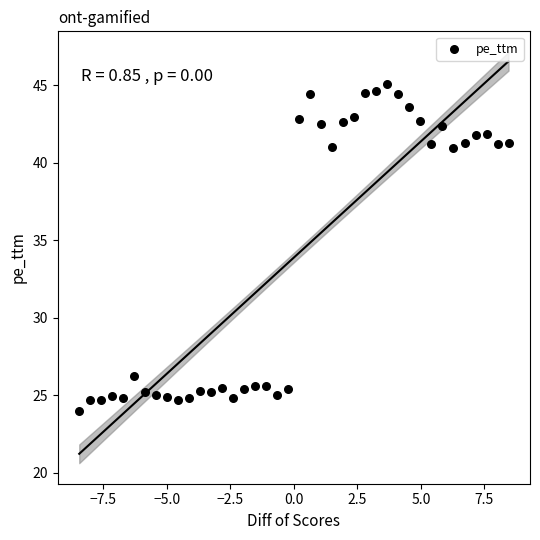

What is the range of X values (max minus min)?

16.9